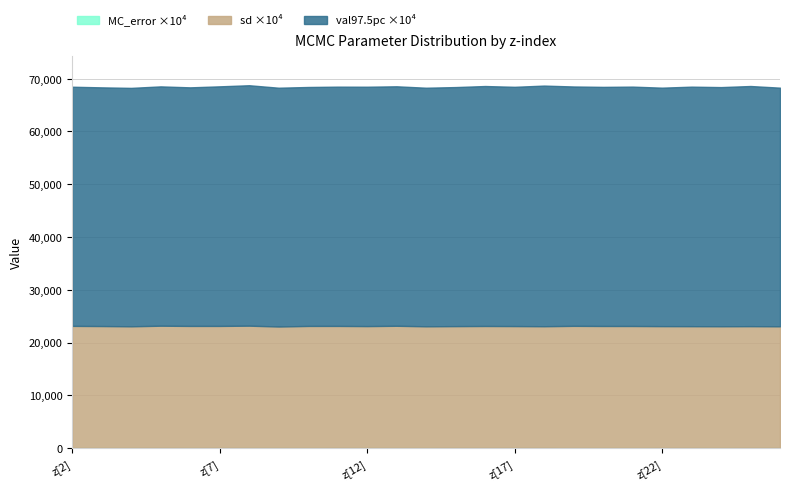

Reading left to right, list all the values displayed in this chart.

MC_error: z[2]=0.0	z[3]=0.0	z[4]=0.0	z[5]=0.0	z[6]=0.0	z[7]=0.0	z[8]=0.0	z[9]=0.0	z[10]=0.0	z[11]=0.0	z[12]=0.0	z[13]=0.0	z[14]=0.0	z[15]=0.0	z[16]=0.0	z[17]=0.0	z[18]=0.0	z[19]=0.0	z[20]=0.0	z[21]=0.0	z[22]=0.0	z[23]=0.0	z[24]=0.0	z[25]=0.0	z[26]=0.0
sd: z[2]=2.3	z[3]=2.3	z[4]=2.3	z[5]=2.3	z[6]=2.3	z[7]=2.3	z[8]=2.3	z[9]=2.3	z[10]=2.3	z[11]=2.3	z[12]=2.3	z[13]=2.3	z[14]=2.3	z[15]=2.3	z[16]=2.3	z[17]=2.3	z[18]=2.3	z[19]=2.3	z[20]=2.3	z[21]=2.3	z[22]=2.3	z[23]=2.3	z[24]=2.3	z[25]=2.3	z[26]=2.3
val97.5pc: z[2]=4.5	z[3]=4.5	z[4]=4.5	z[5]=4.5	z[6]=4.5	z[7]=4.5	z[8]=4.6	z[9]=4.5	z[10]=4.5	z[11]=4.5	z[12]=4.5	z[13]=4.5	z[14]=4.5	z[15]=4.5	z[16]=4.5	z[17]=4.5	z[18]=4.6	z[19]=4.5	z[20]=4.5	z[21]=4.5	z[22]=4.5	z[23]=4.5	z[24]=4.5	z[25]=4.5	z[26]=4.5